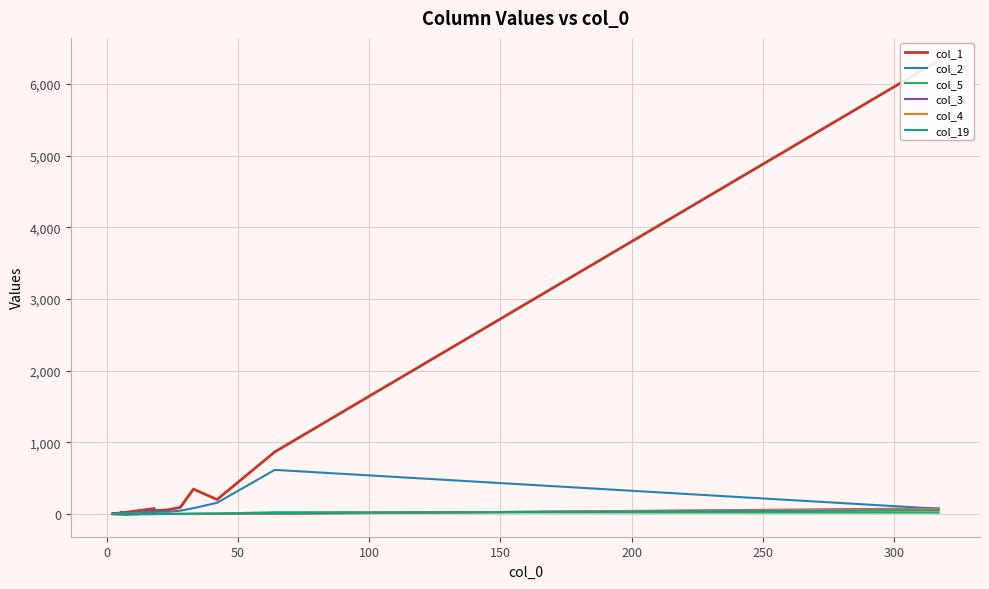

What is the highest value of the col_4 series?

69